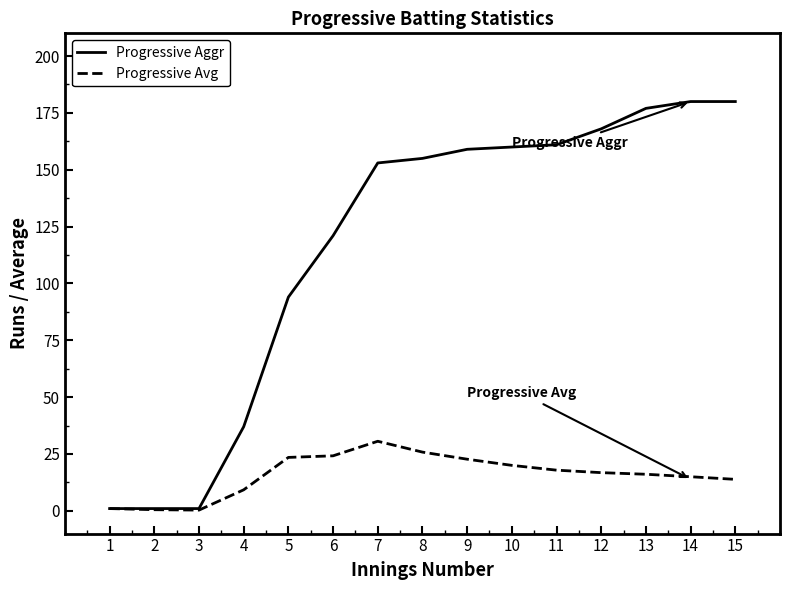

The value of Progressive Aggr at 5 is 63.0. True or false?

False